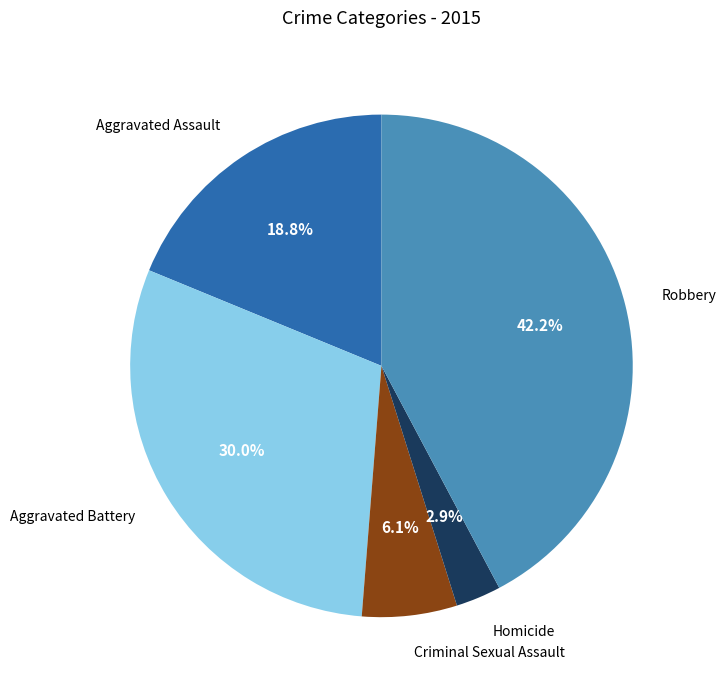

Which category has the biggest portion of the pie?

Robbery